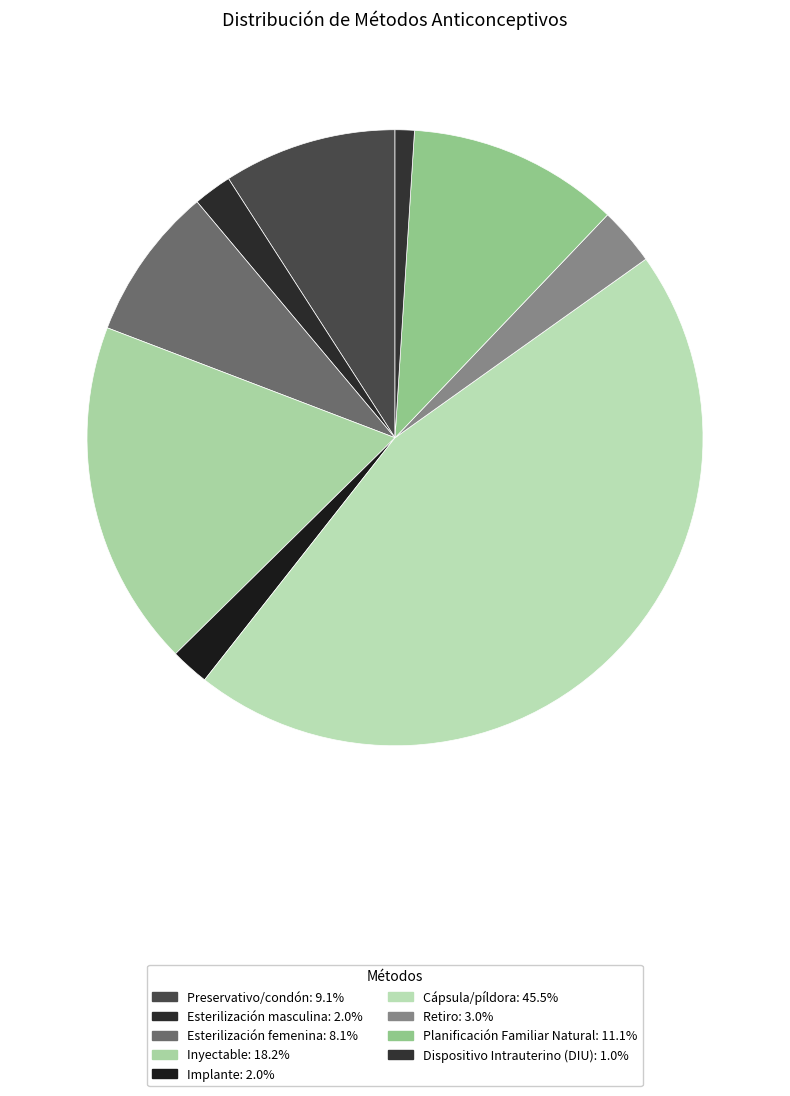

What percentage is the Planificación Familiar Natural slice, to the nearest percent?

11%